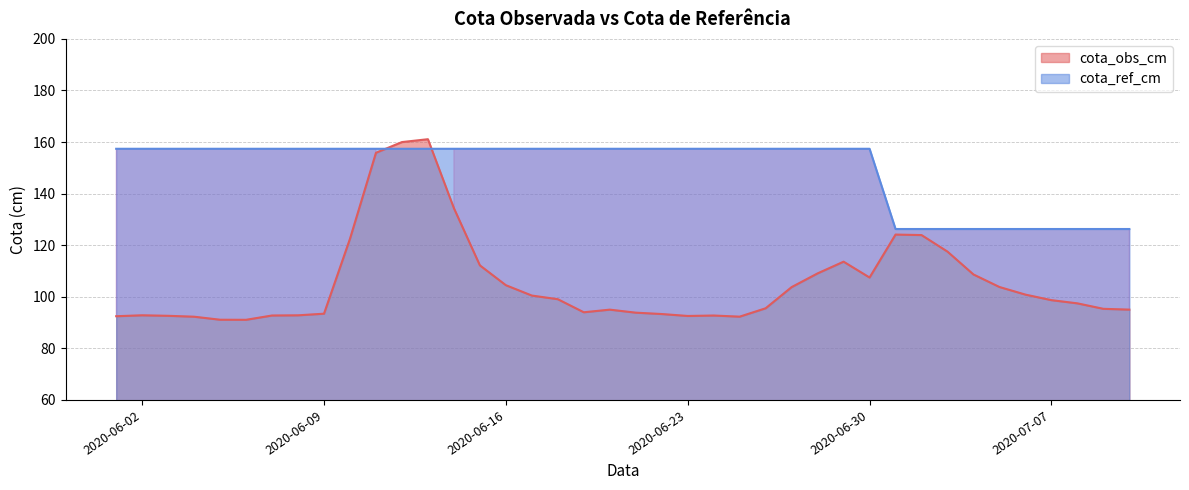

Where do cota_obs_cm and cota_ref_cm first cross each other?

2020-06-11 and 2020-06-12